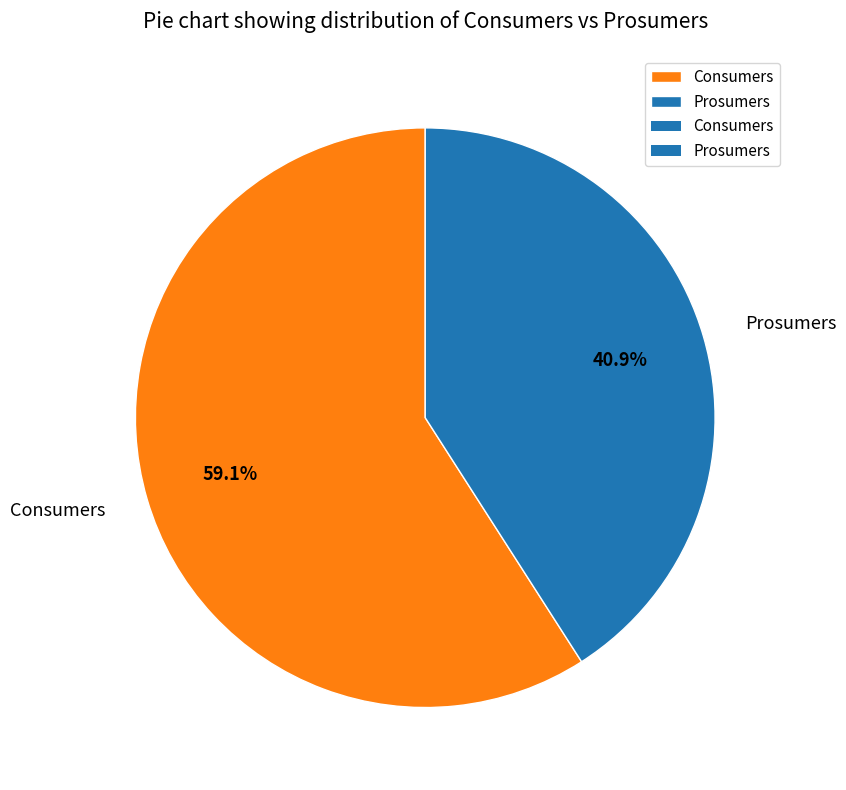

To the nearest percent, what is the average slice percentage?

50%